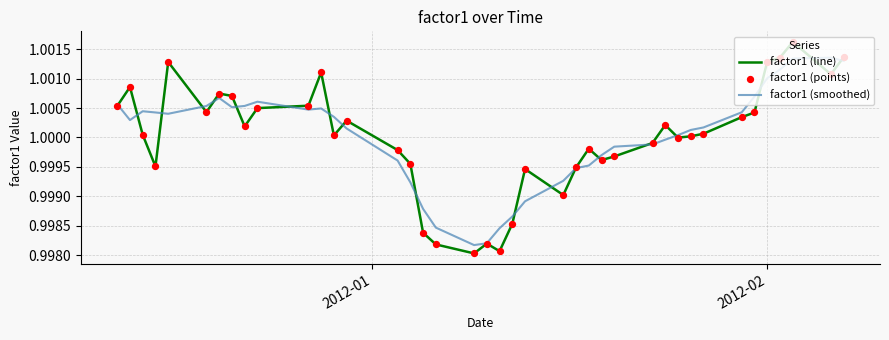

List the series in order of their peak value, highest first.

factor1 (line), factor1 (smoothed)